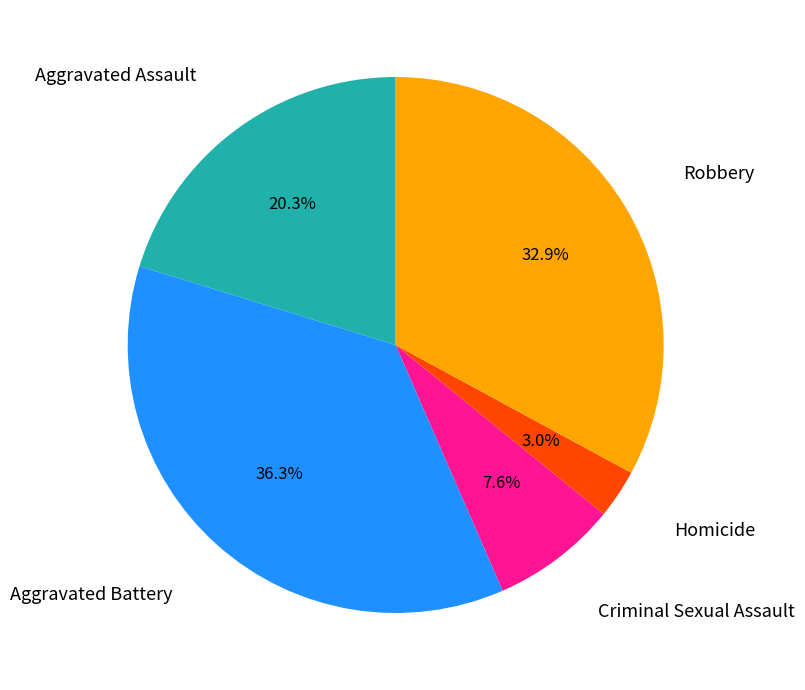

What is the largest slice in the pie chart?

Aggravated Battery